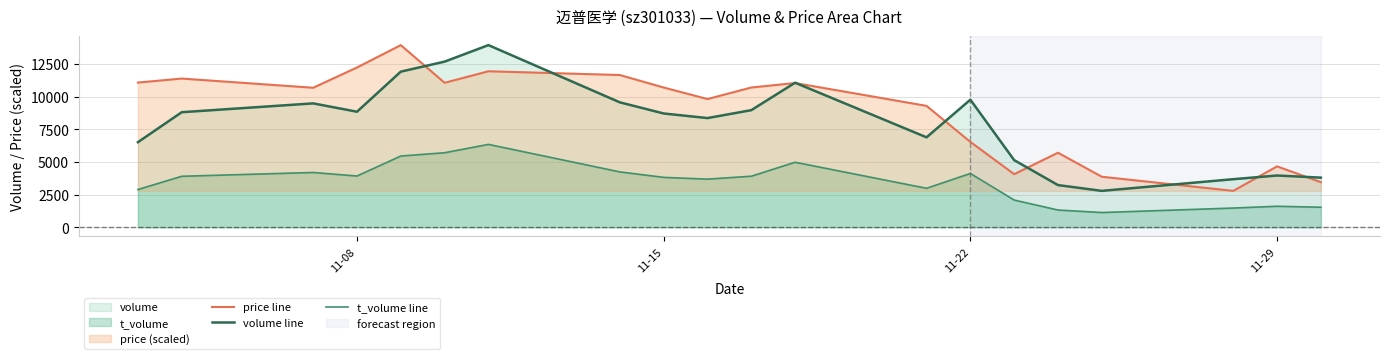

List the series in order of their overall mean, lowest first.

t_volume line, volume line, price line